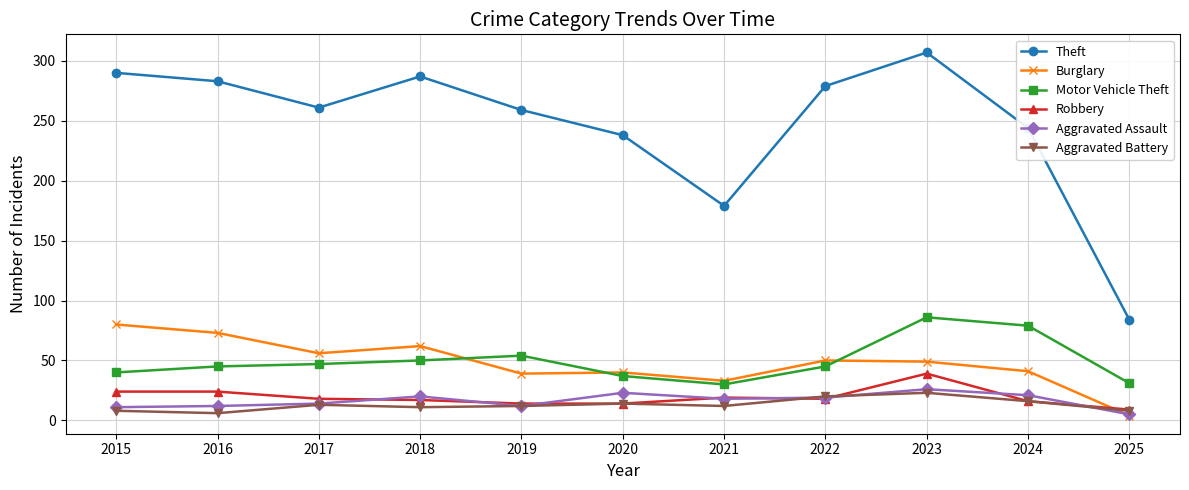

True or false: Motor Vehicle Theft and Aggravated Assault intersect in this chart.

False